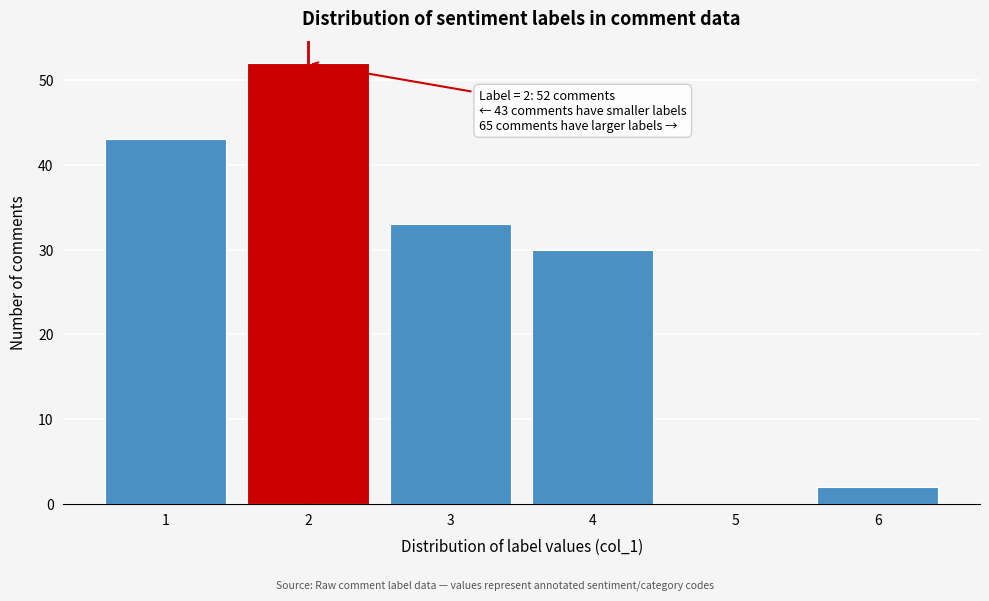

Reading right to left, what are all the values shown in this chart?

6=2	5=0	4=30	3=33	2=52	1=43